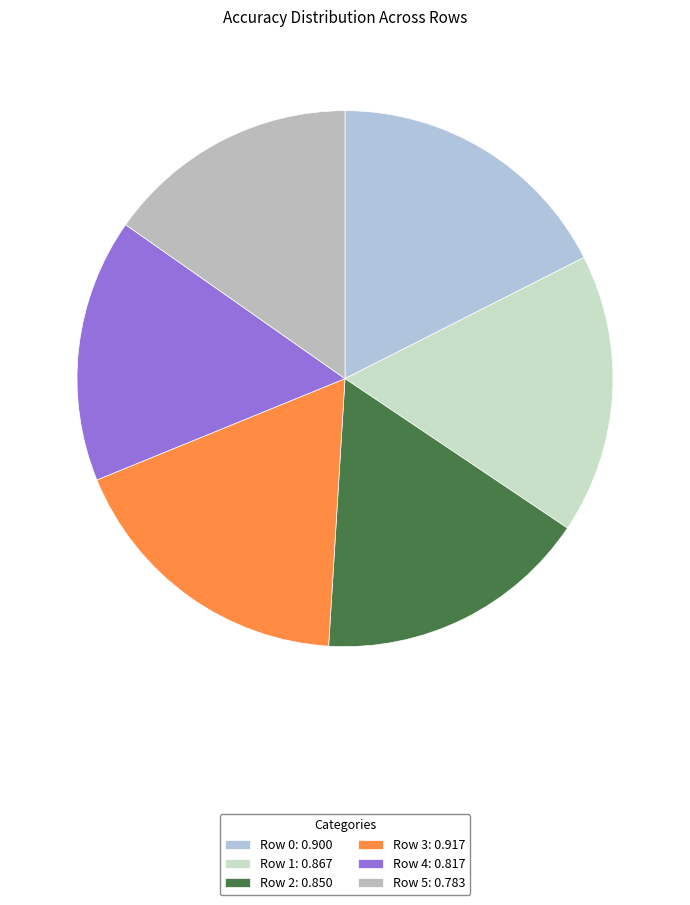

How much of the chart is everything except Row 2?

83.4%